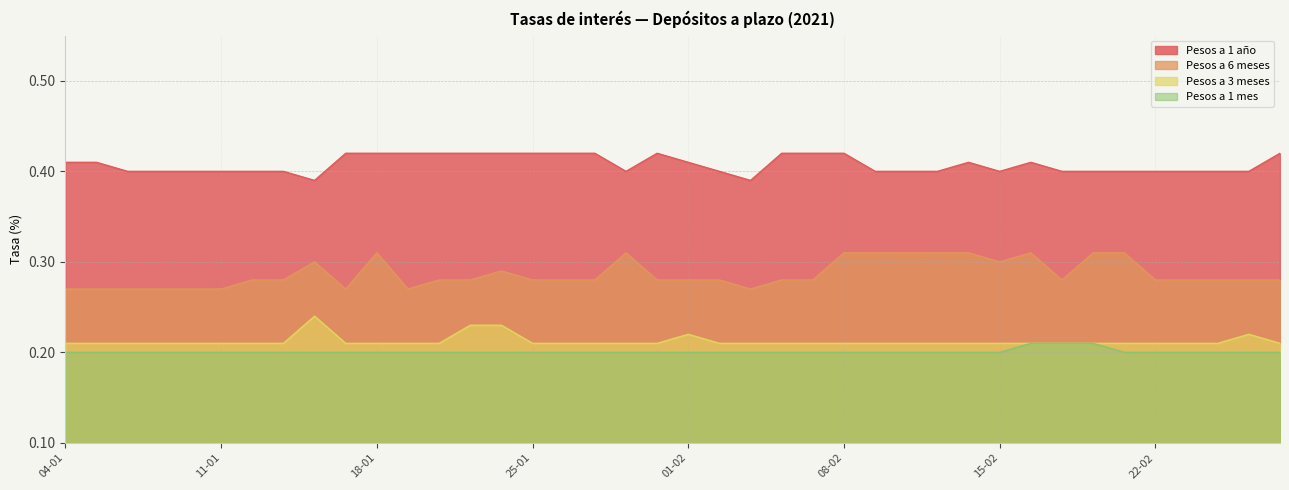

What is the maximum value shown in the chart?

0.4